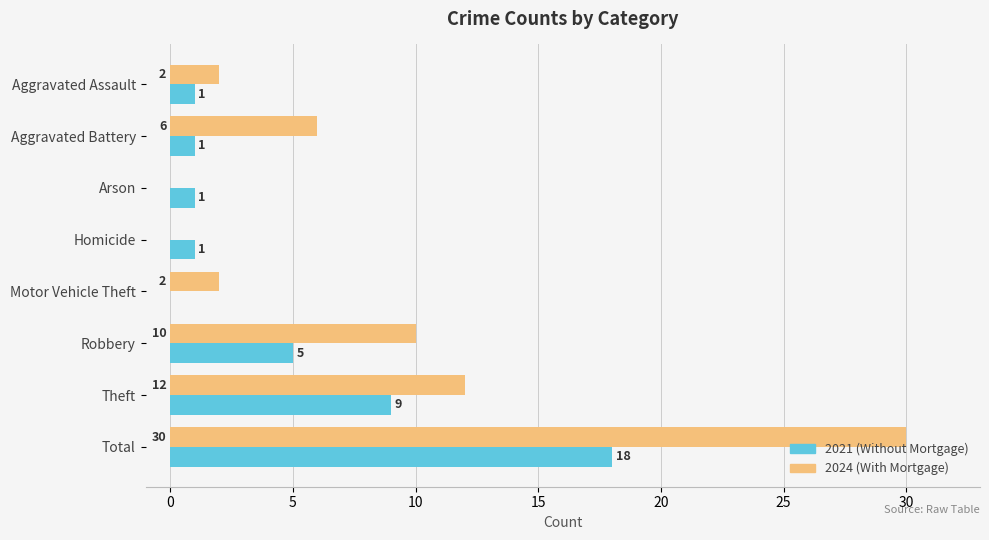

At which category is the sum across all series the highest?

Total